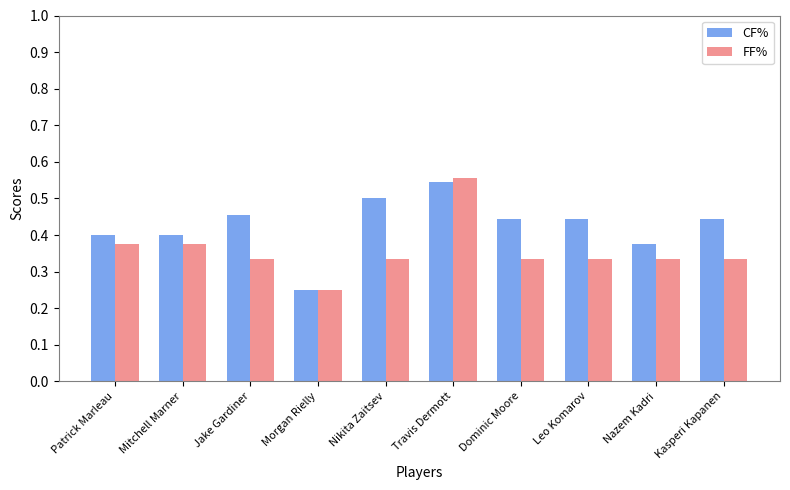

Which category has the highest value across all series?

Travis Dermott